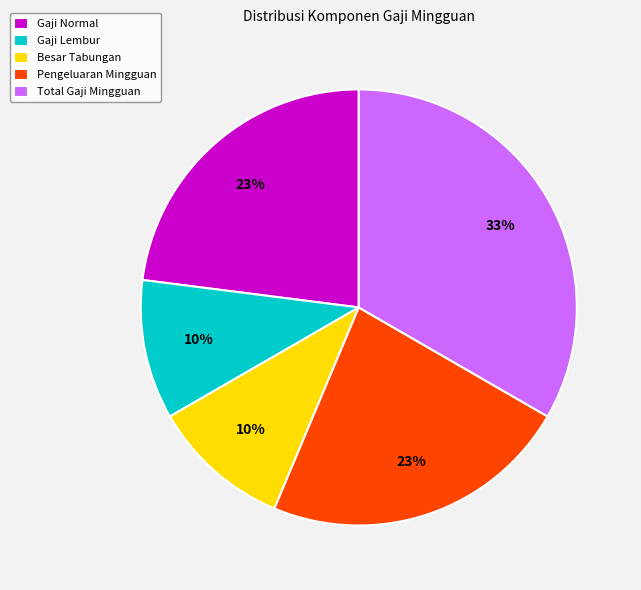

Which has a higher value, Gaji Lembur or Pengeluaran Mingguan?

Pengeluaran Mingguan